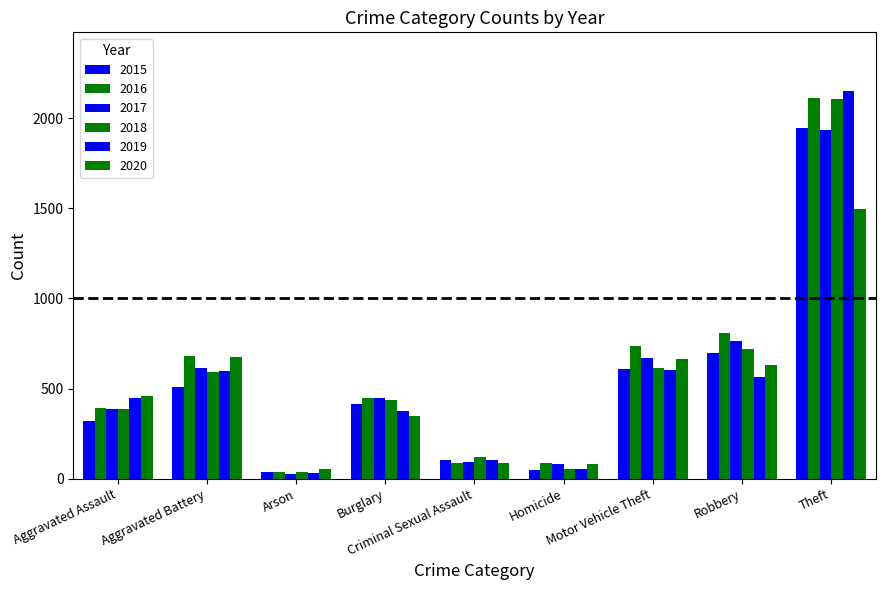

List the labels in order of 2018 value, largest first.

Theft, Robbery, Motor Vehicle Theft, Aggravated Battery, Burglary, Aggravated Assault, Criminal Sexual Assault, Homicide, Arson